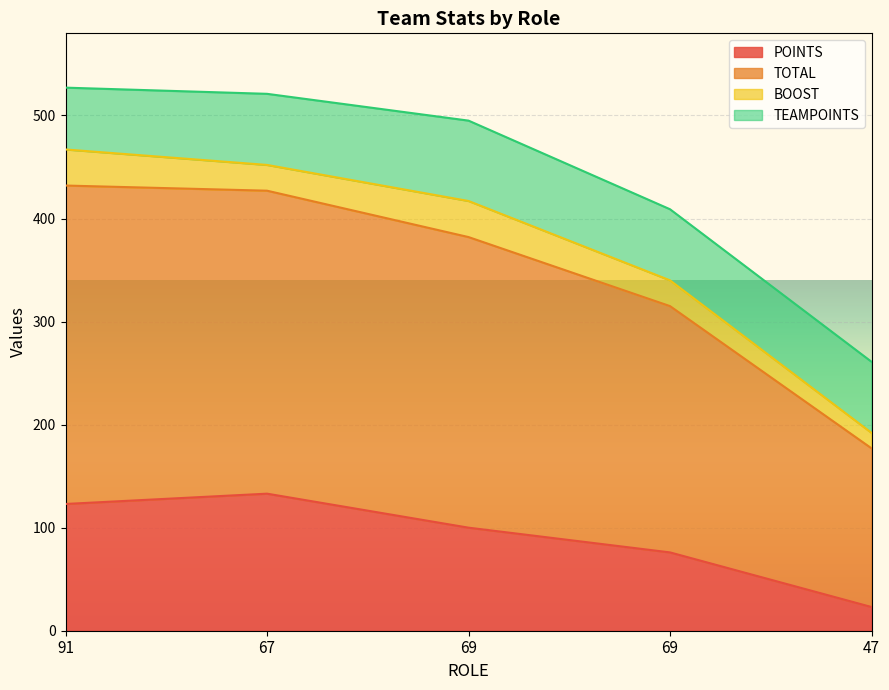

What are all the series names shown in the legend?

POINTS, TOTAL, BOOST, TEAMPOINTS